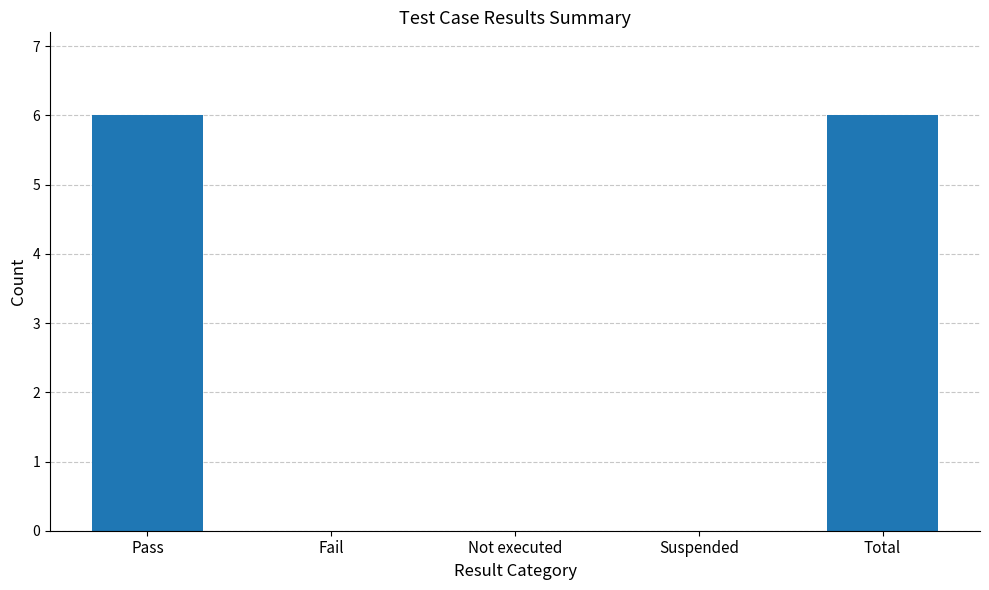

What is the sum of the values at Pass and Total?

12